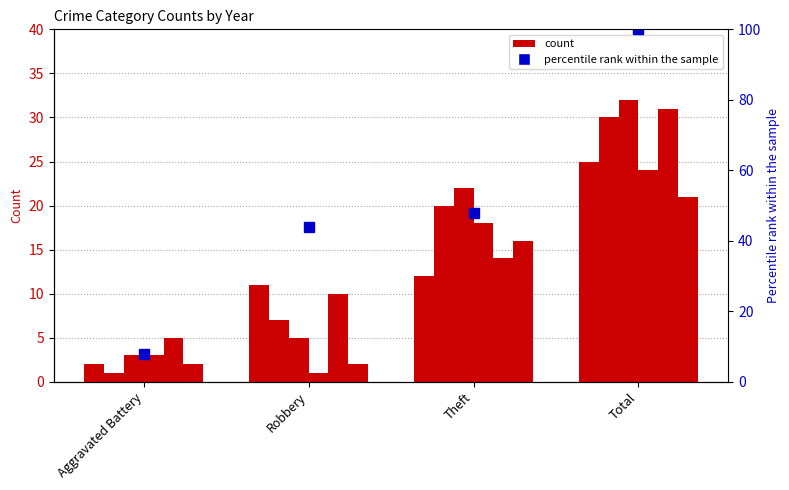

Is it true that the value at Robbery is 44?

True